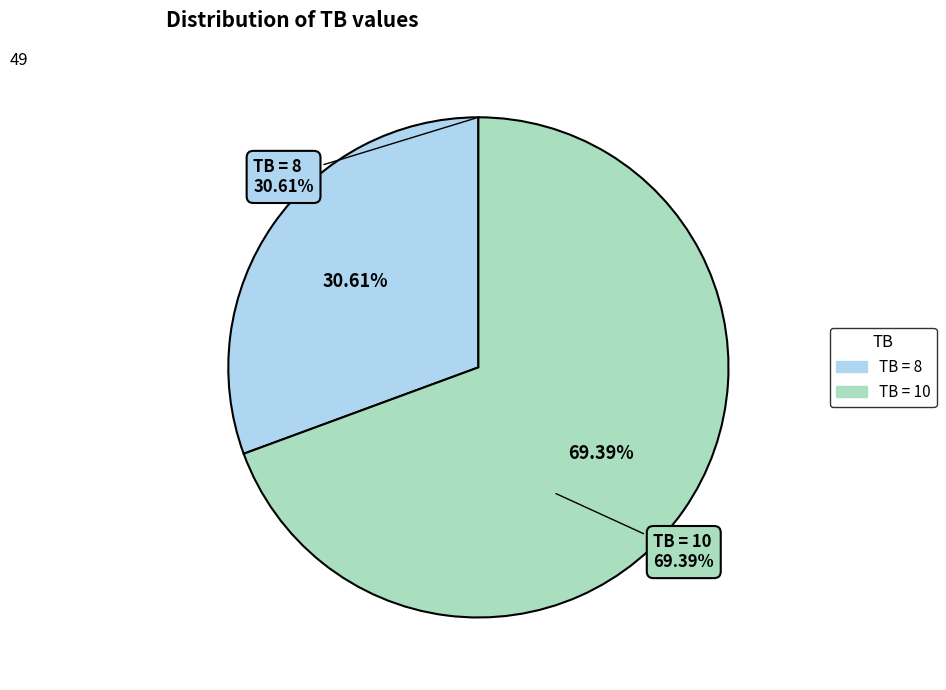

How many segments does this pie chart have?

2